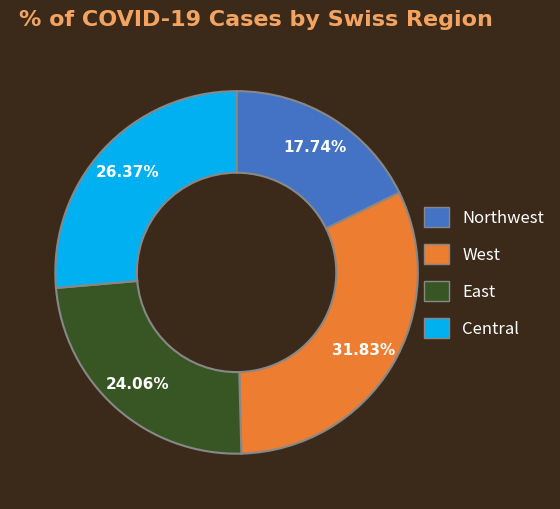

What is the largest slice in the pie chart?

West